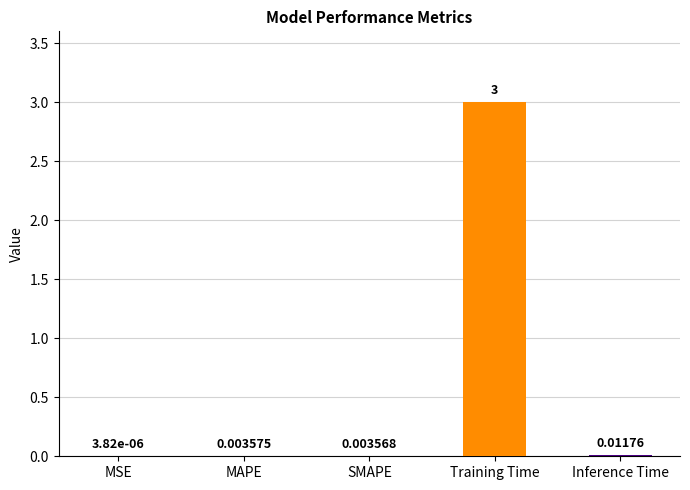

The chart shows a value of 0.0 at MSE. True or false?

True